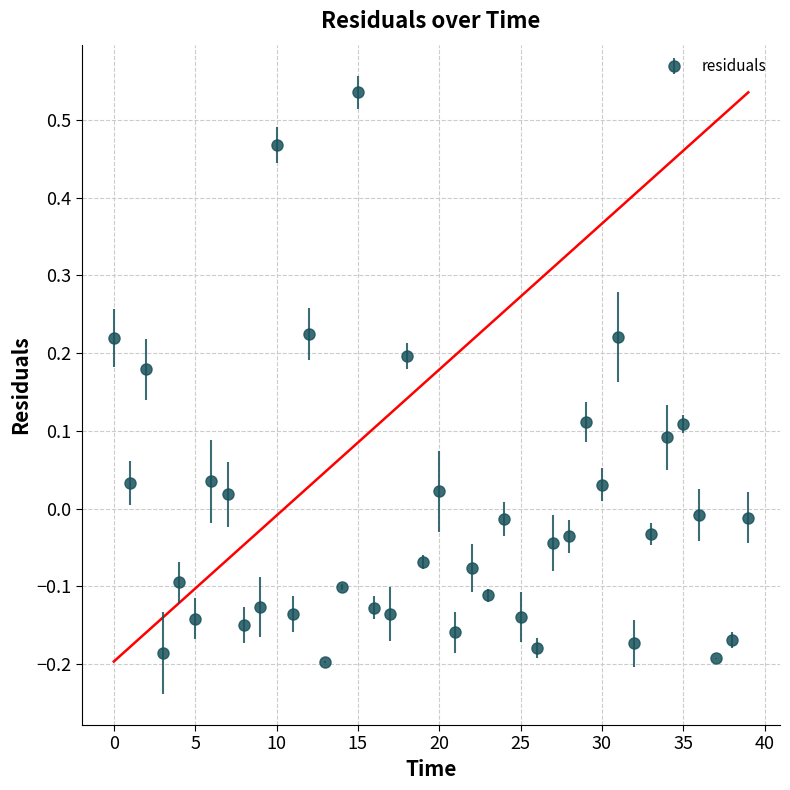

What is the difference between the maximum and minimum values?

0.7